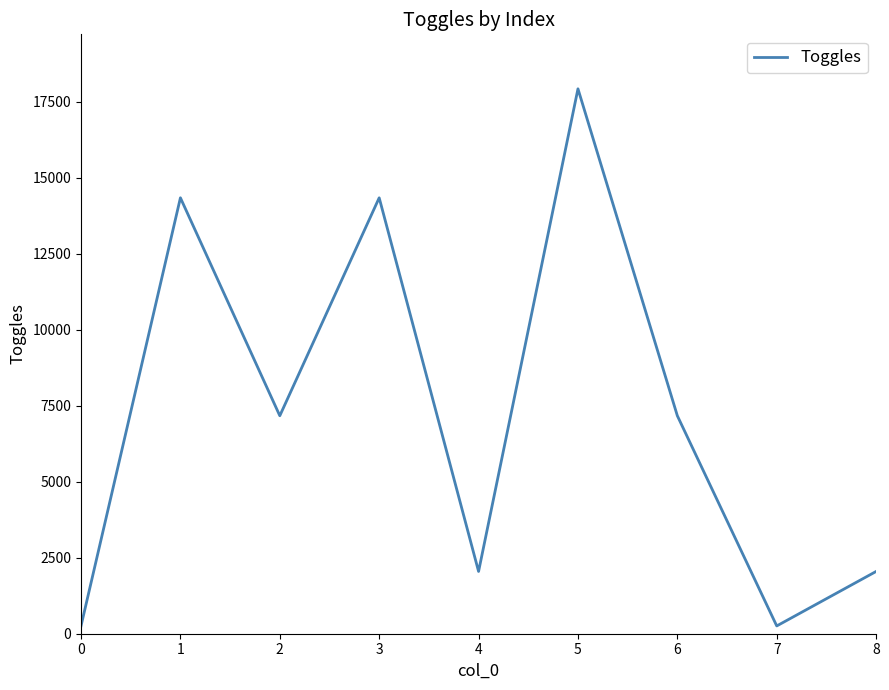

Read the value at 1, to the nearest 10.

14340